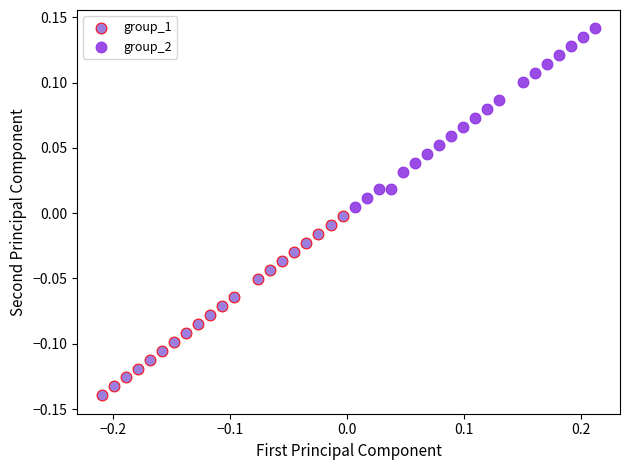

Which series contains the lowest Y value?

group_1